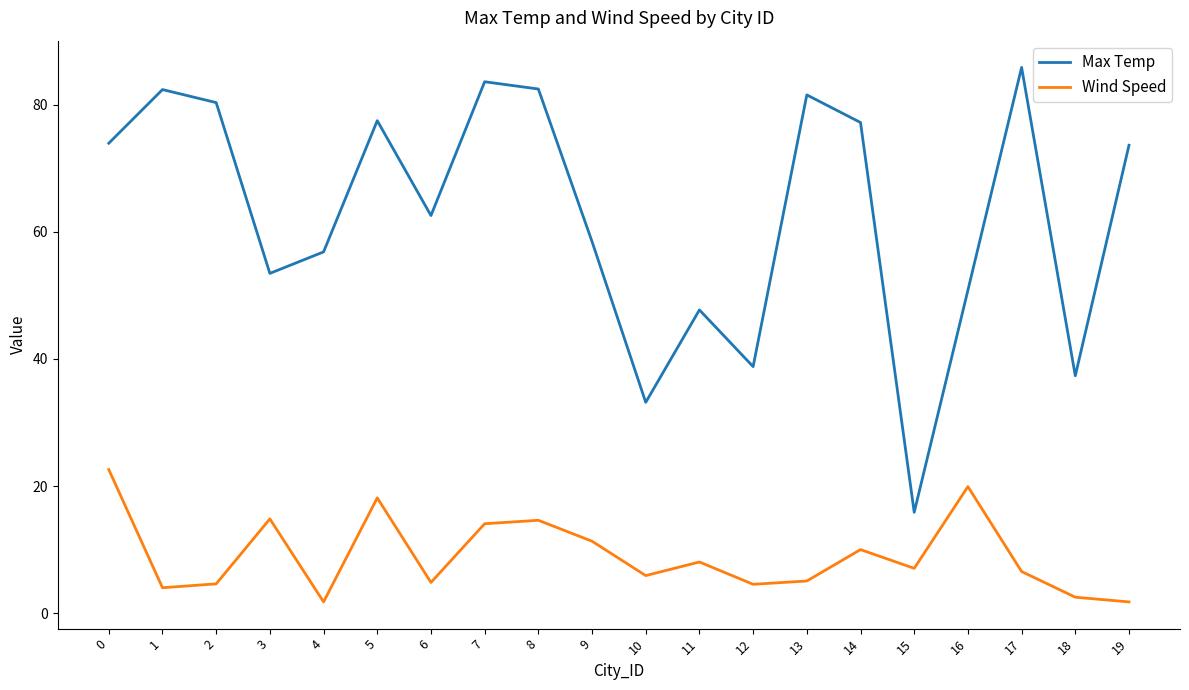

Where is Max Temp nearest to the value 50?

16